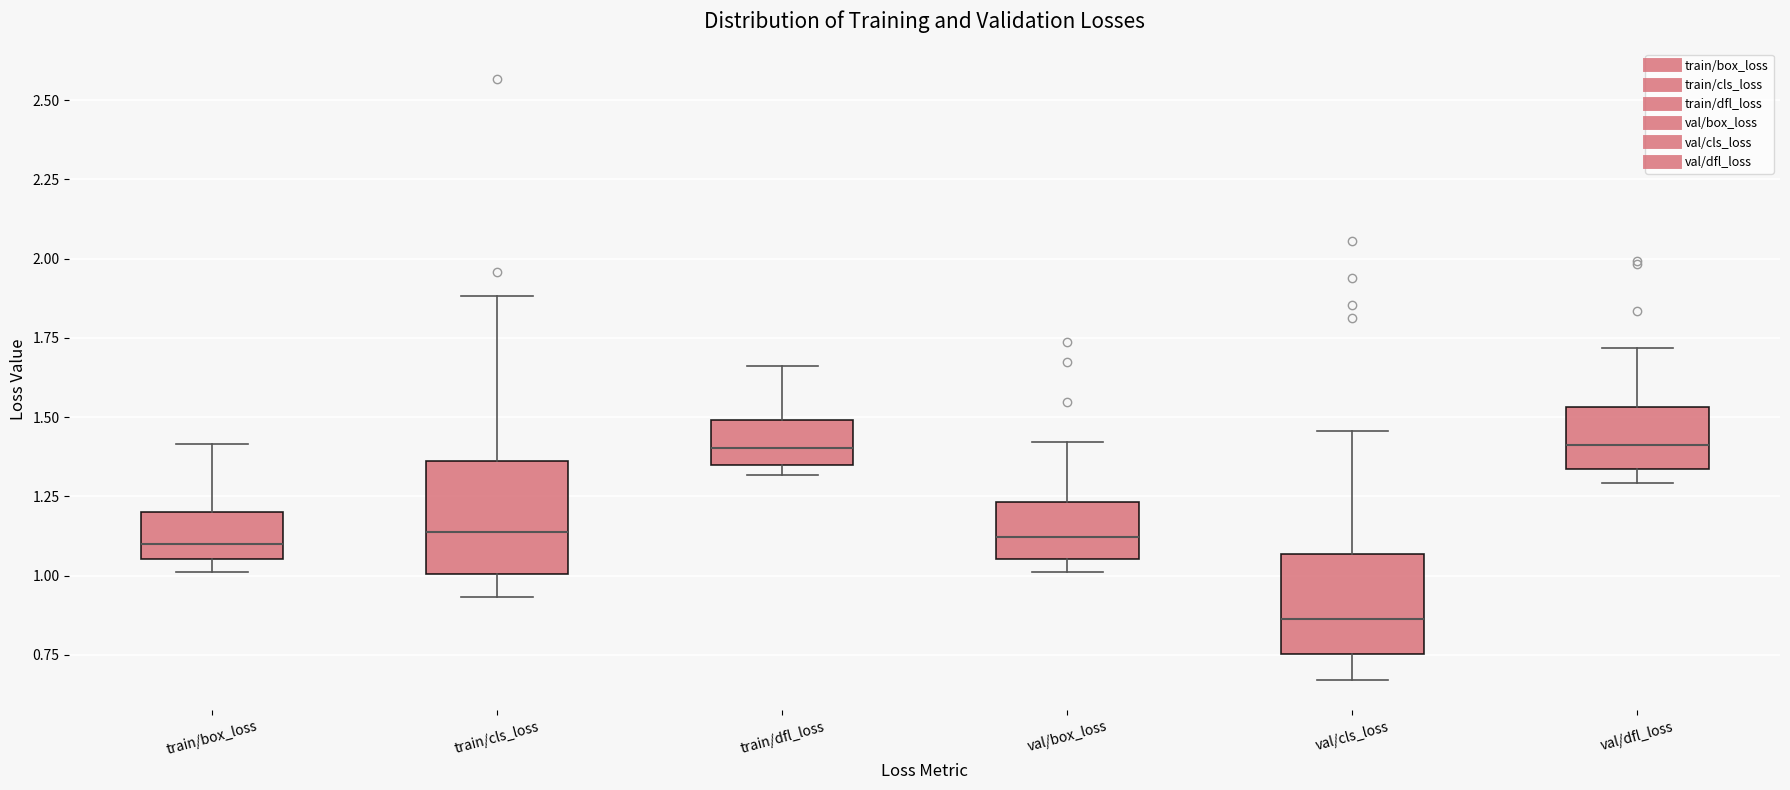

Reading left to right, transcribe this box plot: for each box, give where its median line is, the range the box spans, and where its two whiskers end, as read against the y-axis. The values are not printed on the chart, so give them approximately, as read against the axis.

train/box_loss: median 1.10, box 1.05 to 1.20, whiskers 1.00 to 1.40
train/cls_loss: median 1.15, box 1.00 to 1.35, whiskers 0.95 to 1.90
train/dfl_loss: median 1.40, box 1.35 to 1.50, whiskers 1.30 to 1.65
val/box_loss: median 1.10, box 1.05 to 1.25, whiskers 1.00 to 1.40
val/cls_loss: median 0.85, box 0.75 to 1.05, whiskers 0.65 to 1.45
val/dfl_loss: median 1.40, box 1.35 to 1.55, whiskers 1.30 to 1.70